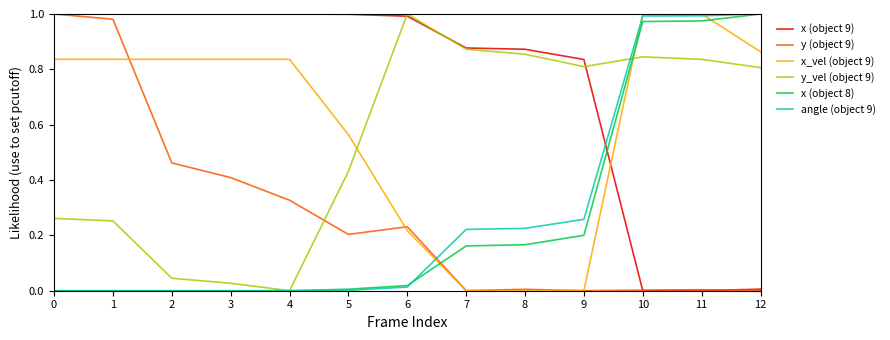

Is this an area chart (filled region under the line)?

No